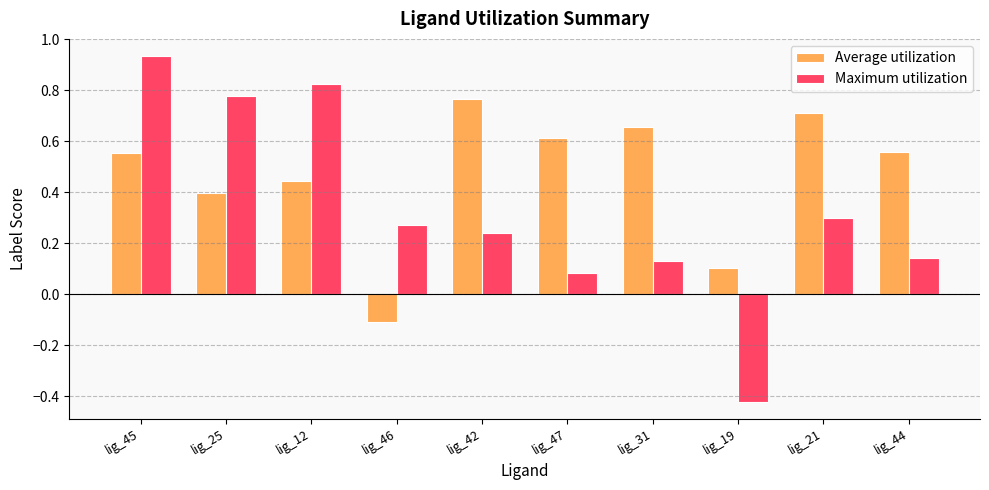

At which category is the sum across all series the highest?

lig_45